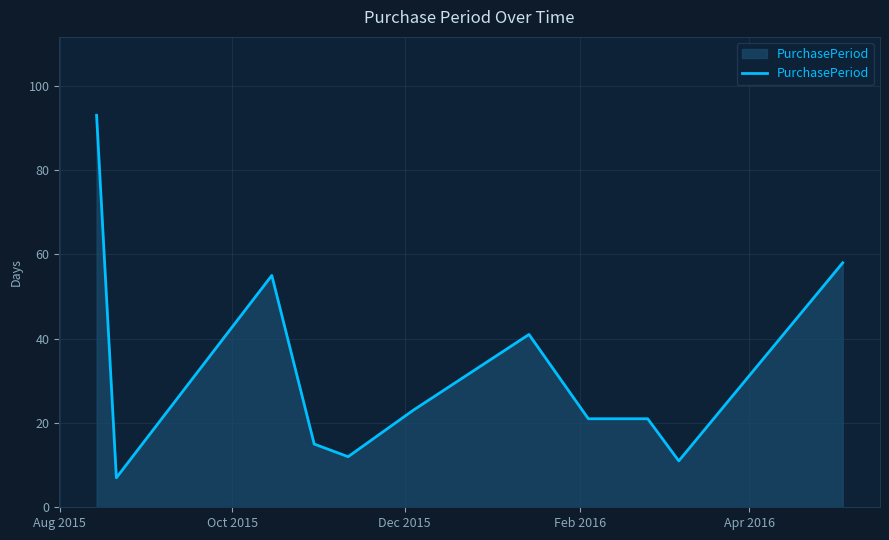

What is the minimum value shown in the chart?

7